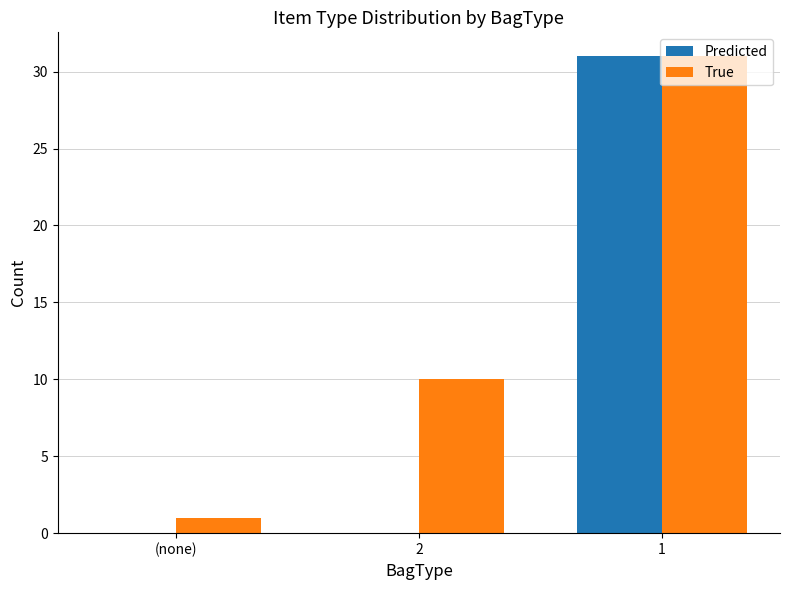

What is the maximum value shown in the chart?

31